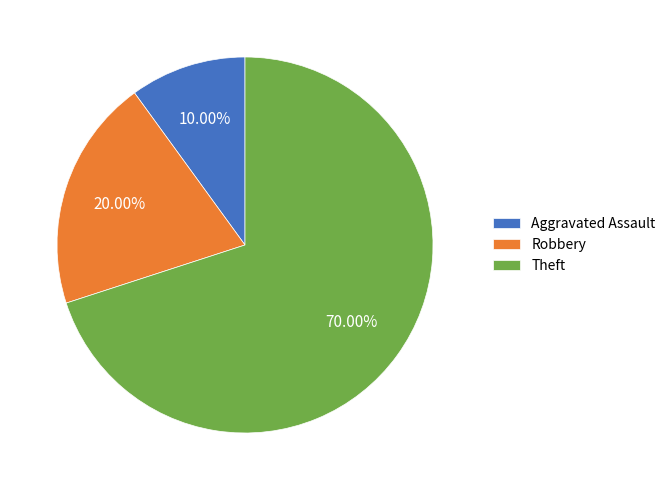

True or false: Robbery accounts for 20% of the total.

True